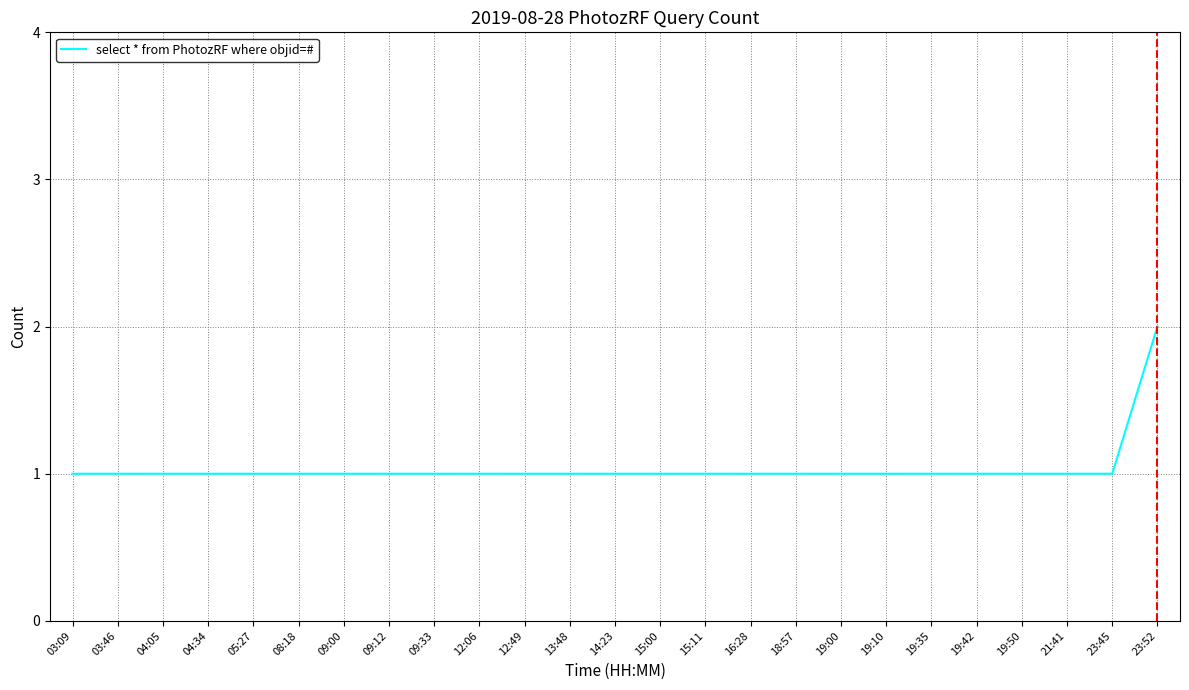

The chart shows a value of 1 at 19:00. True or false?

True